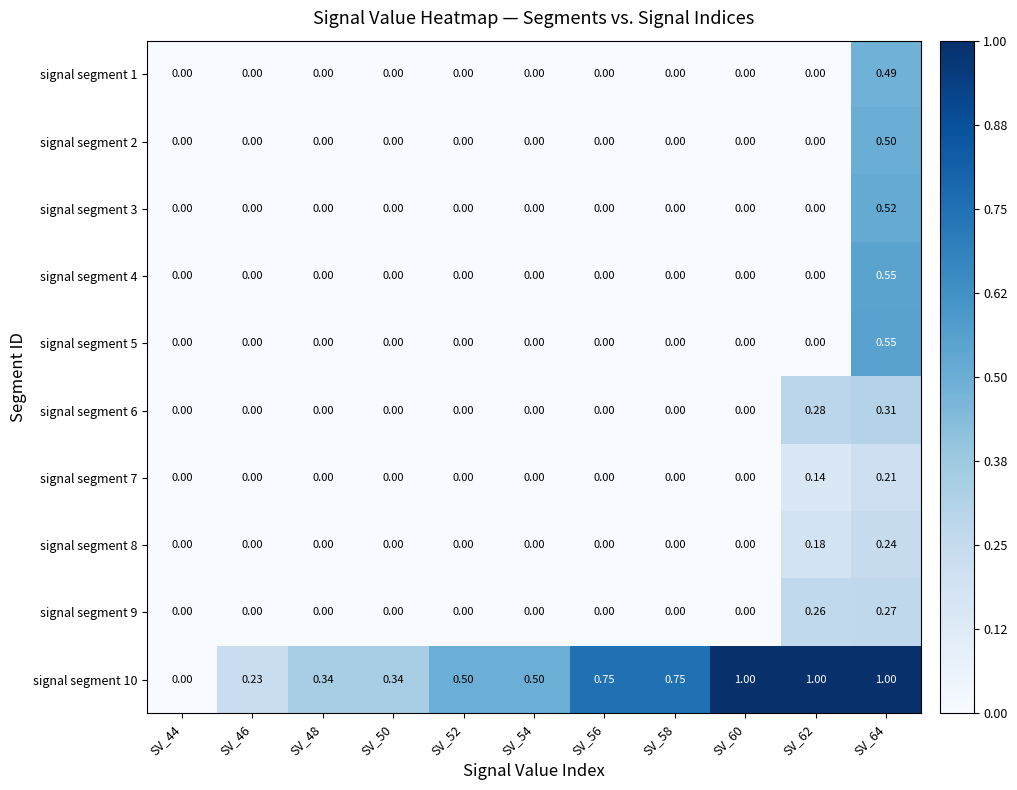

Is the value of signal segment 4 at SV_58 greater than the value of signal segment 3 at SV_64?

No